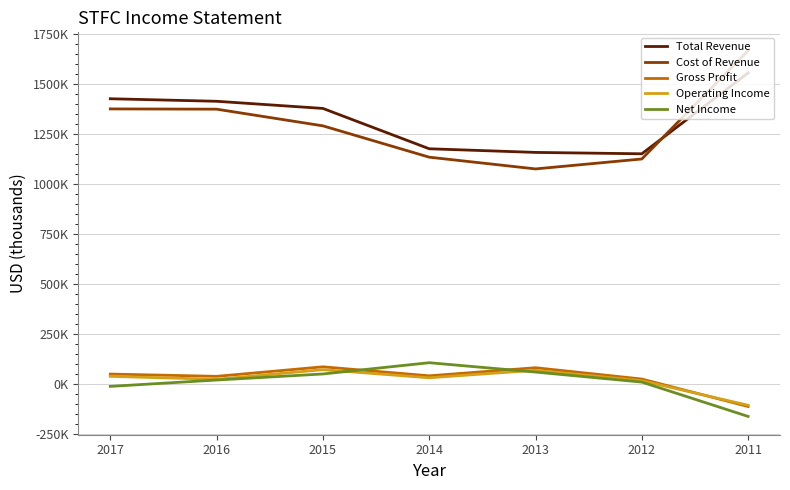

What are all the series names shown in the legend?

Total Revenue, Cost of Revenue, Gross Profit, Operating Income, Net Income